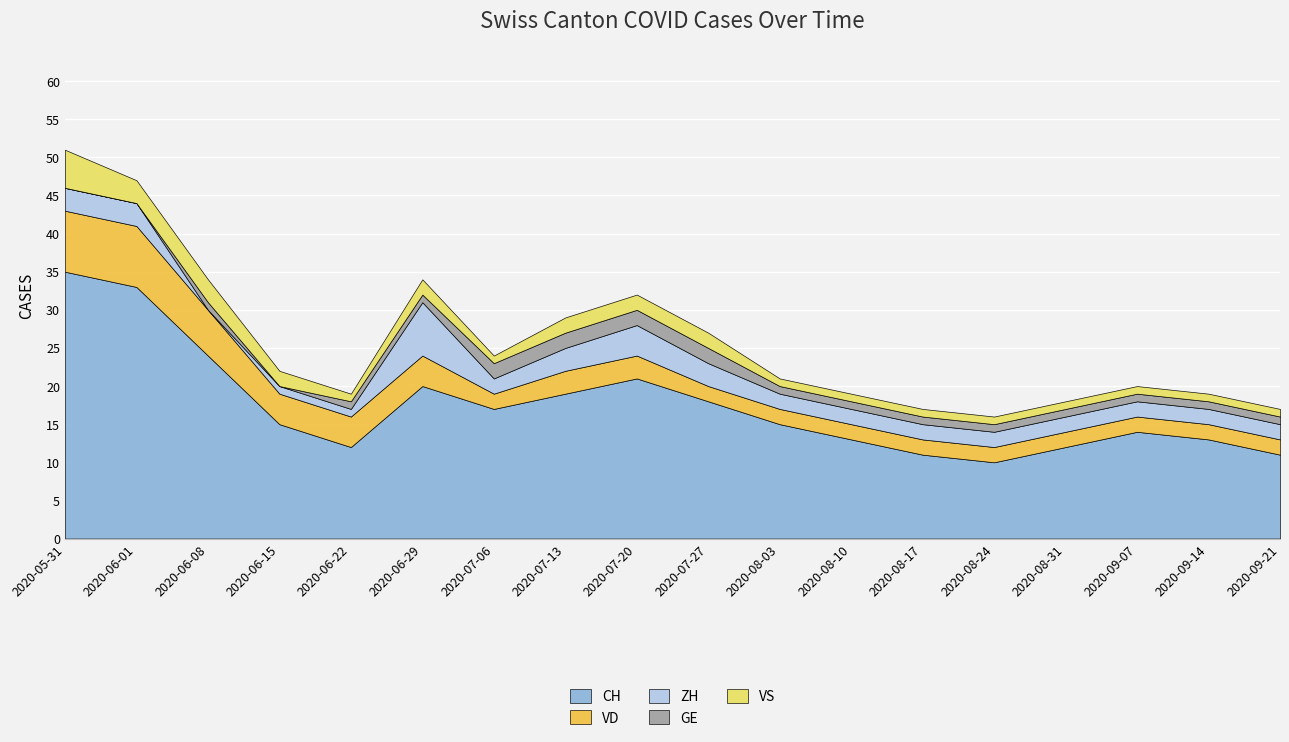

Reading right to left, list all the values displayed in this chart.

CH: 2020-09-21=11	2020-09-14=13	2020-09-07=14	2020-08-31=12	2020-08-24=10	2020-08-17=11	2020-08-10=13	2020-08-03=15	2020-07-27=18	2020-07-20=21	2020-07-13=19	2020-07-06=17	2020-06-29=20	2020-06-22=12	2020-06-15=15	2020-06-08=24	2020-06-01=33	2020-05-31=35
VD: 2020-09-21=2	2020-09-14=2	2020-09-07=2	2020-08-31=2	2020-08-24=2	2020-08-17=2	2020-08-10=2	2020-08-03=2	2020-07-27=2	2020-07-20=3	2020-07-13=3	2020-07-06=2	2020-06-29=4	2020-06-22=4	2020-06-15=4	2020-06-08=6	2020-06-01=8	2020-05-31=8
ZH: 2020-09-21=2	2020-09-14=2	2020-09-07=2	2020-08-31=2	2020-08-24=2	2020-08-17=2	2020-08-10=2	2020-08-03=2	2020-07-27=3	2020-07-20=4	2020-07-13=3	2020-07-06=2	2020-06-29=7	2020-06-22=1	2020-06-15=1	2020-06-08=0	2020-06-01=3	2020-05-31=3
GE: 2020-09-21=1	2020-09-14=1	2020-09-07=1	2020-08-31=1	2020-08-24=1	2020-08-17=1	2020-08-10=1	2020-08-03=1	2020-07-27=2	2020-07-20=2	2020-07-13=2	2020-07-06=2	2020-06-29=1	2020-06-22=1	2020-06-15=0	2020-06-08=1	2020-06-01=0	2020-05-31=0
VS: 2020-09-21=1	2020-09-14=1	2020-09-07=1	2020-08-31=1	2020-08-24=1	2020-08-17=1	2020-08-10=1	2020-08-03=1	2020-07-27=2	2020-07-20=2	2020-07-13=2	2020-07-06=1	2020-06-29=2	2020-06-22=1	2020-06-15=2	2020-06-08=3	2020-06-01=3	2020-05-31=5